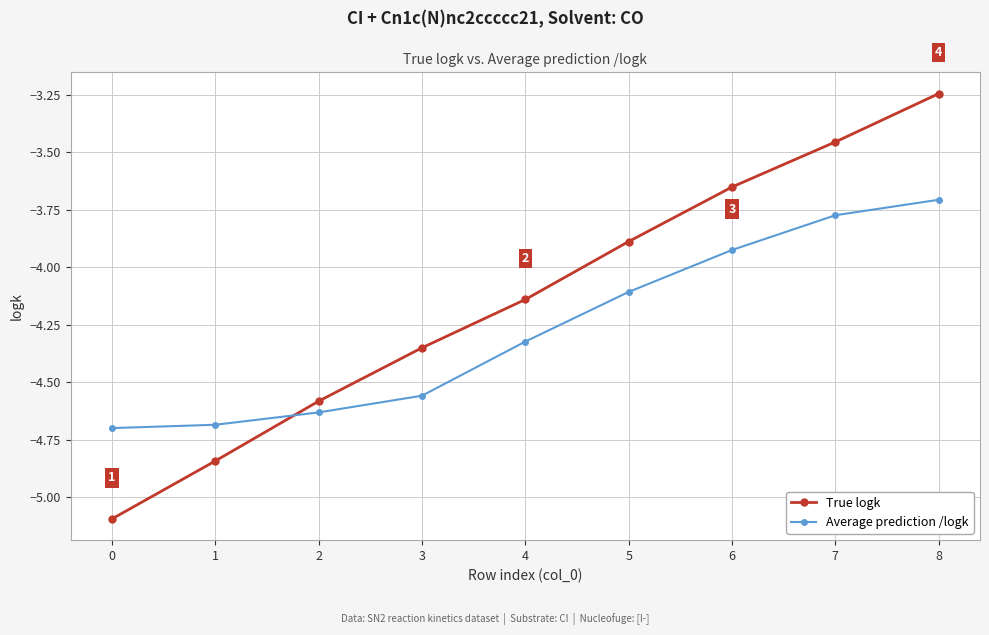

Which series has the largest total across all categories?

True logk